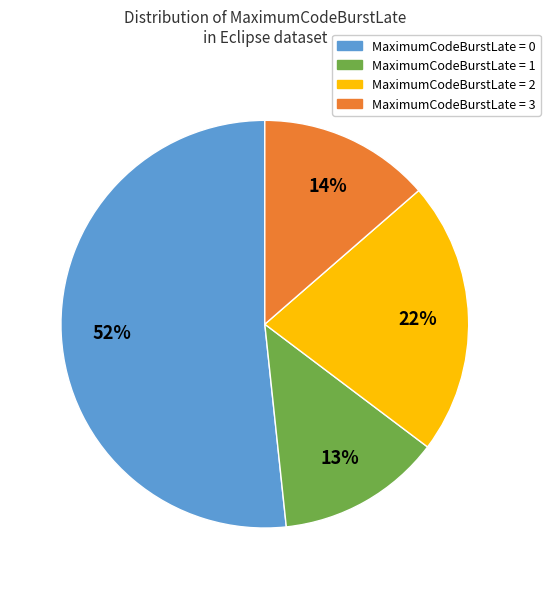

Combined, do MaximumCodeBurstLate = 2 and MaximumCodeBurstLate = 0 account for over 50%?

Yes